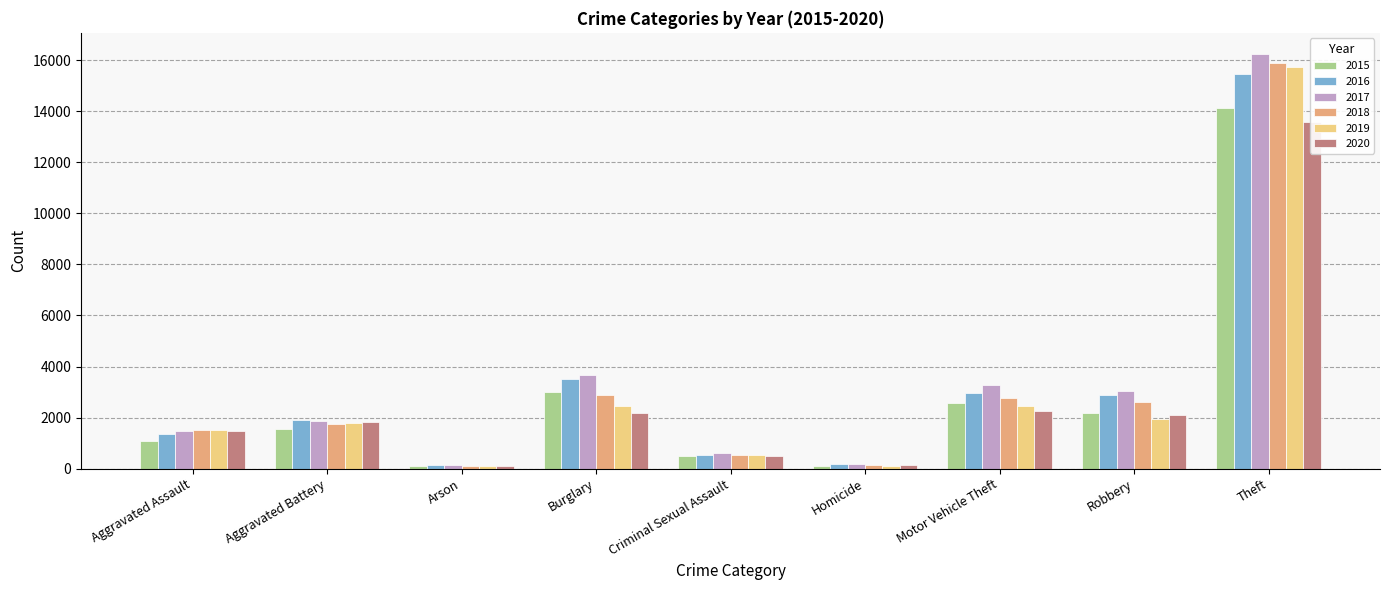

What value does the 2018 series have at Burglary, to the nearest 50?

2900